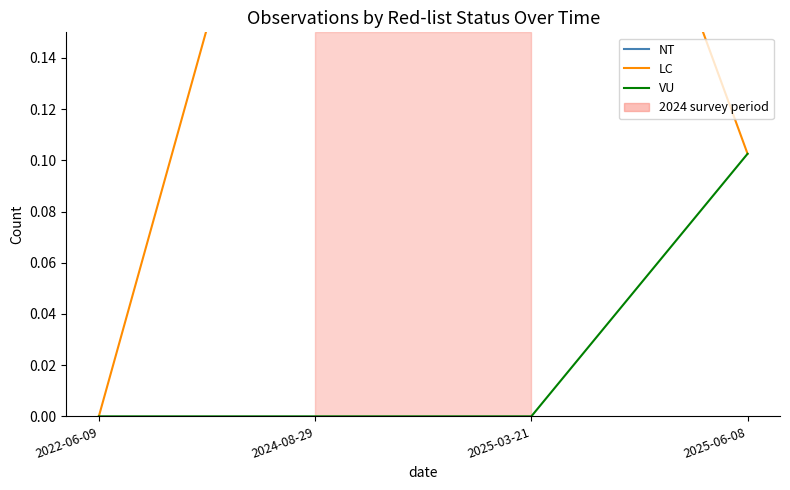

List the series in order of their peak value, highest first.

NT, LC, VU